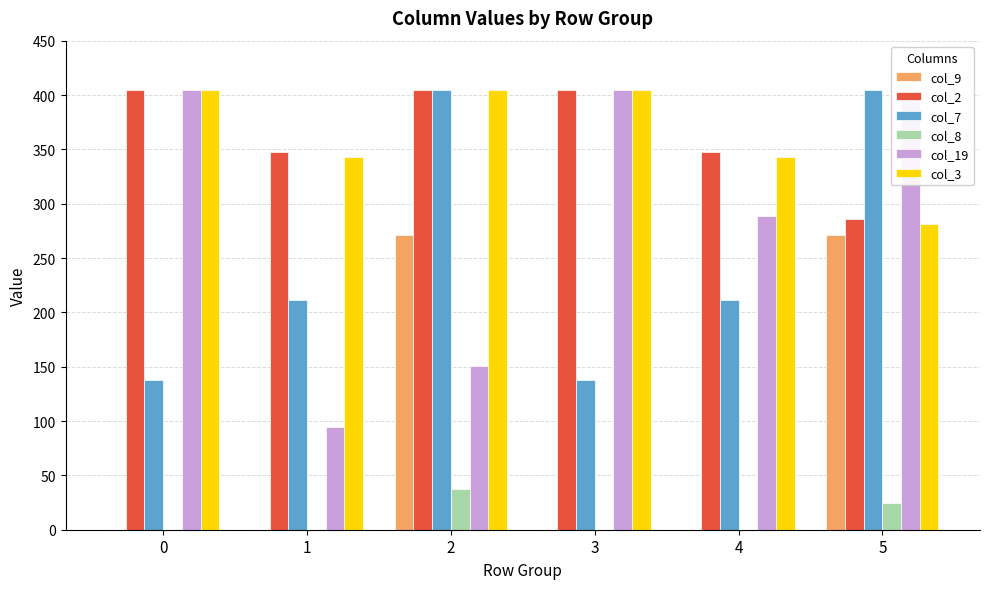

List the series in order of their peak value, lowest first.

col_8, col_9, col_2, col_7, col_19, col_3